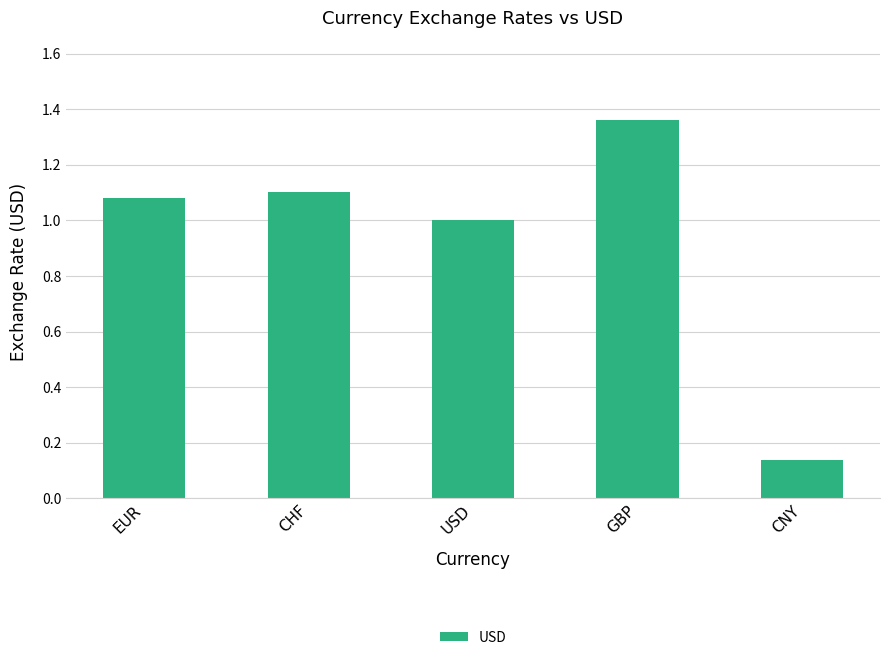

True or false: the data shows 0.3 at CHF.

False